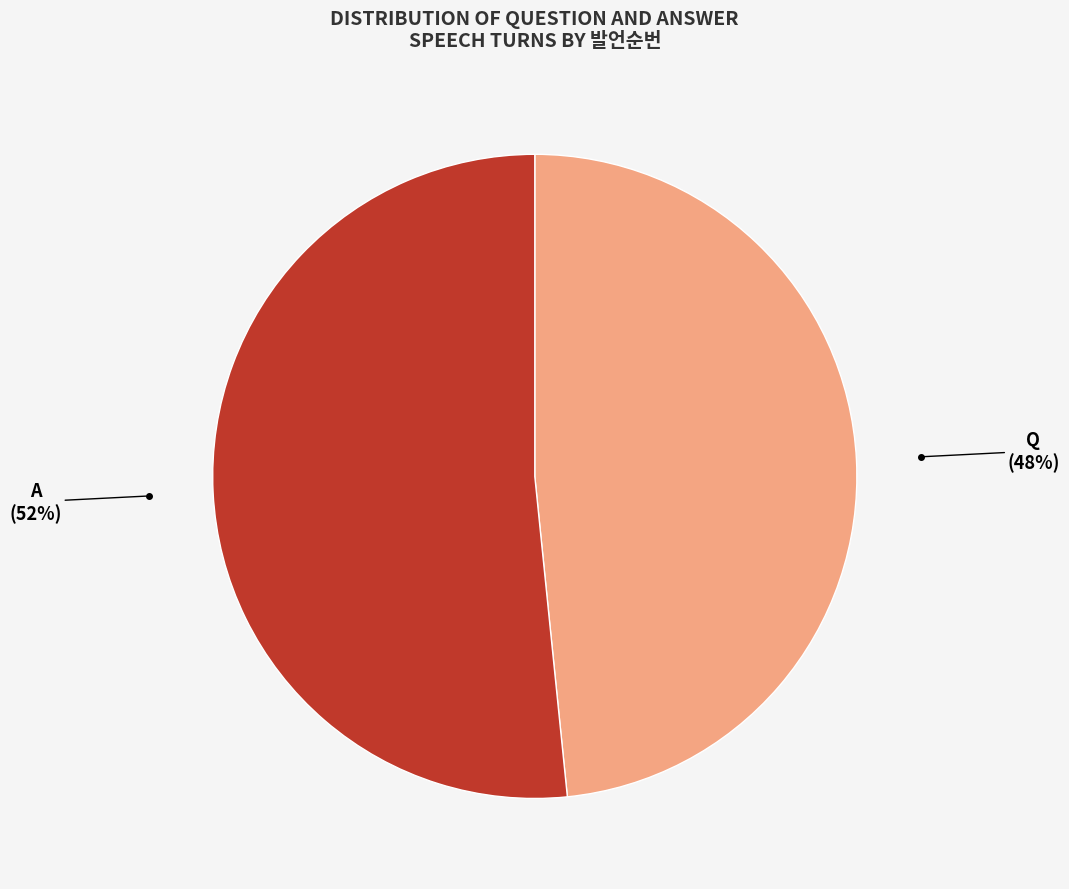

Which slice is the largest?

A